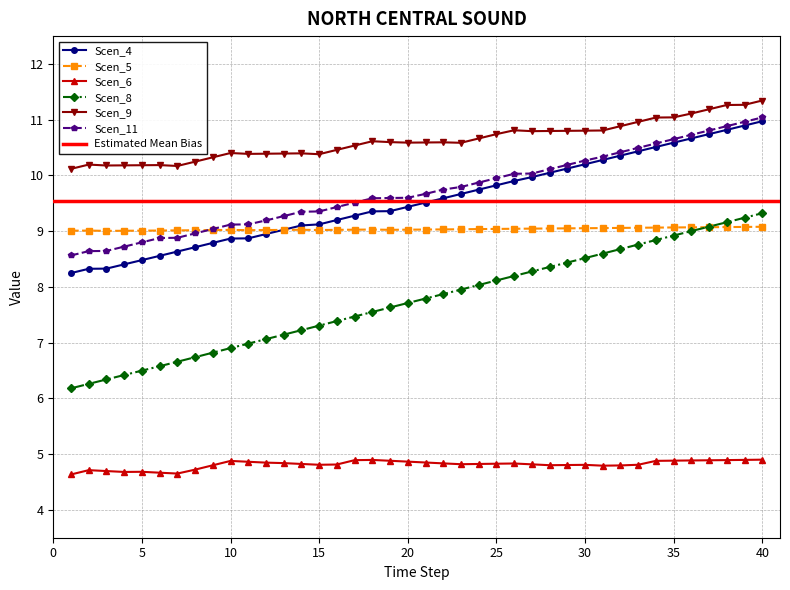

True or false: Scen_4 has more than 2 points higher than both neighbors.

False